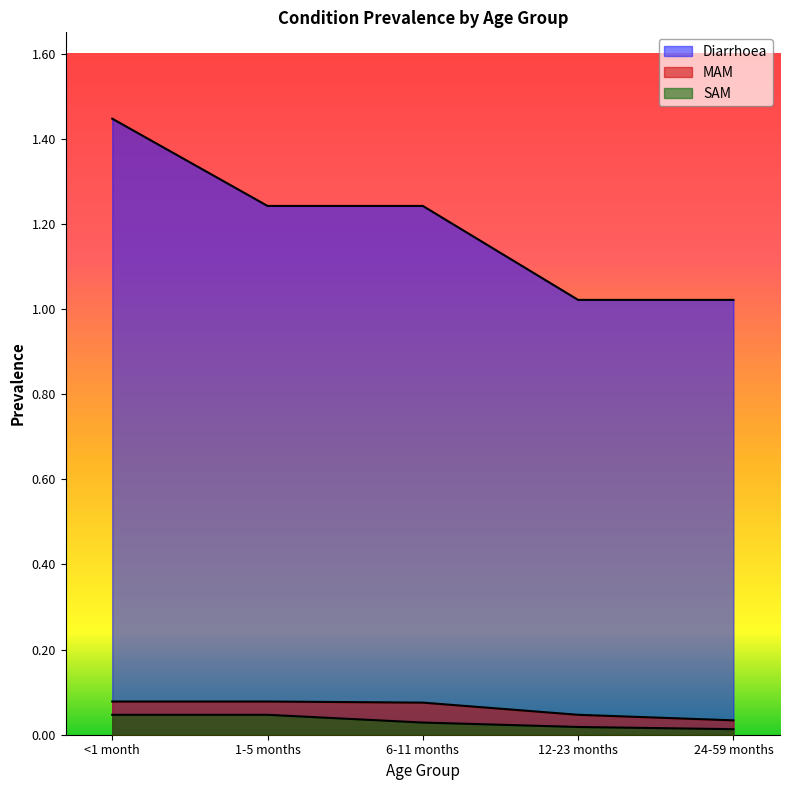

Reading right to left, extract all data points from this chart.

Diarrhoea: 24-59 months=1.0	12-23 months=1.0	6-11 months=1.2	1-5 months=1.2	<1 month=1.4
MAM: 24-59 months=0.0	12-23 months=0.0	6-11 months=0.1	1-5 months=0.1	<1 month=0.1
SAM: 24-59 months=0.0	12-23 months=0.0	6-11 months=0.0	1-5 months=0.0	<1 month=0.0